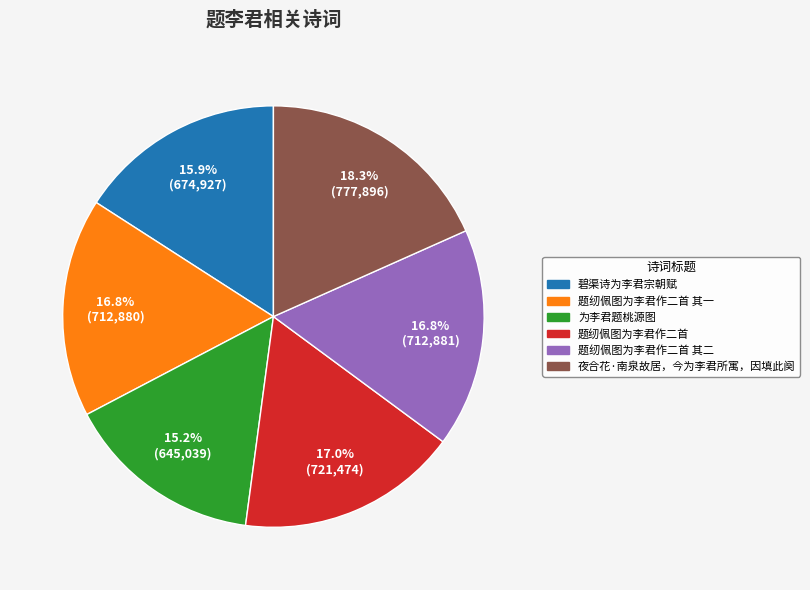

Is there a majority slice in this chart?

No